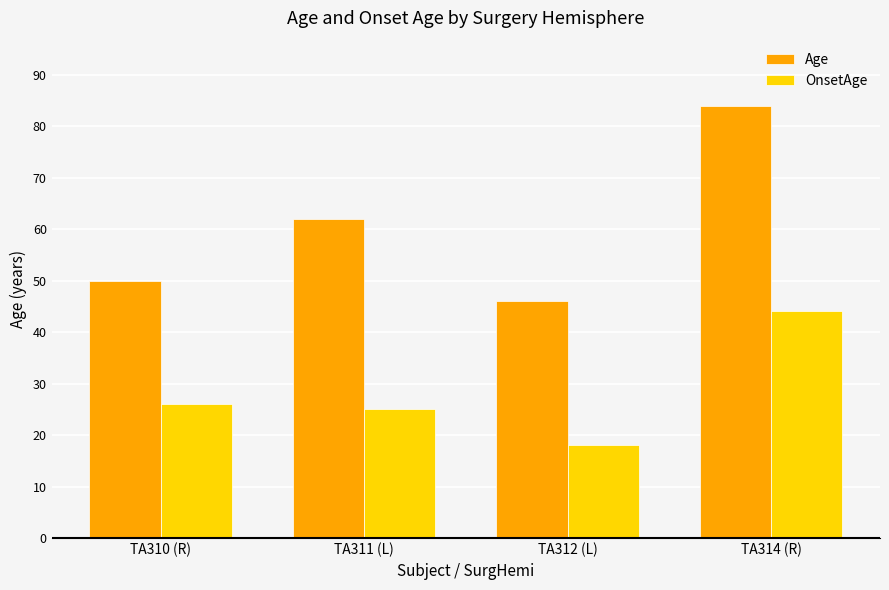

Is it true that Age equals 19 at TA310 (R)?

False